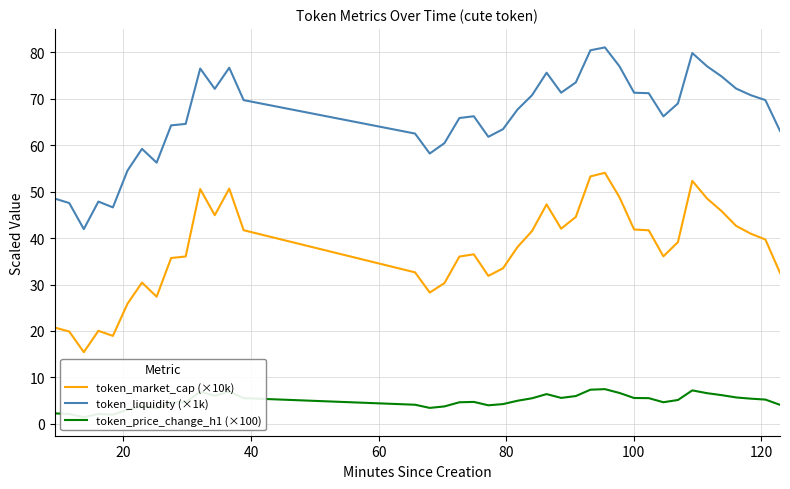

What is the maximum value for token_market_cap (×10k)?

54.1